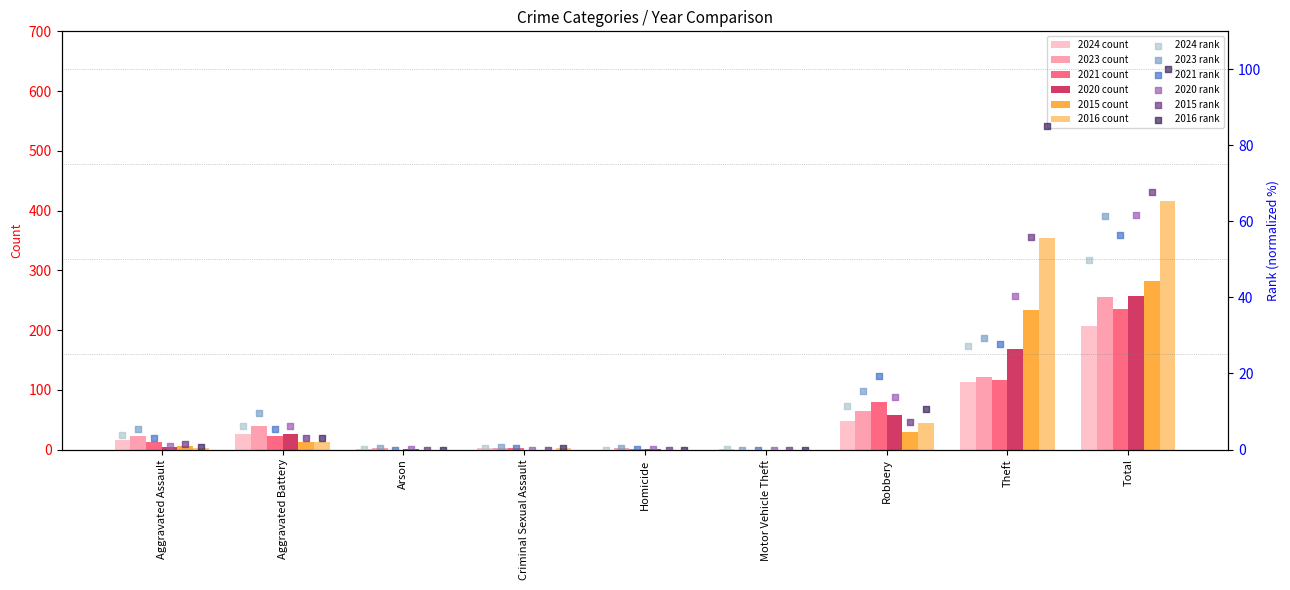

Which series contains the highest Y value?

2016